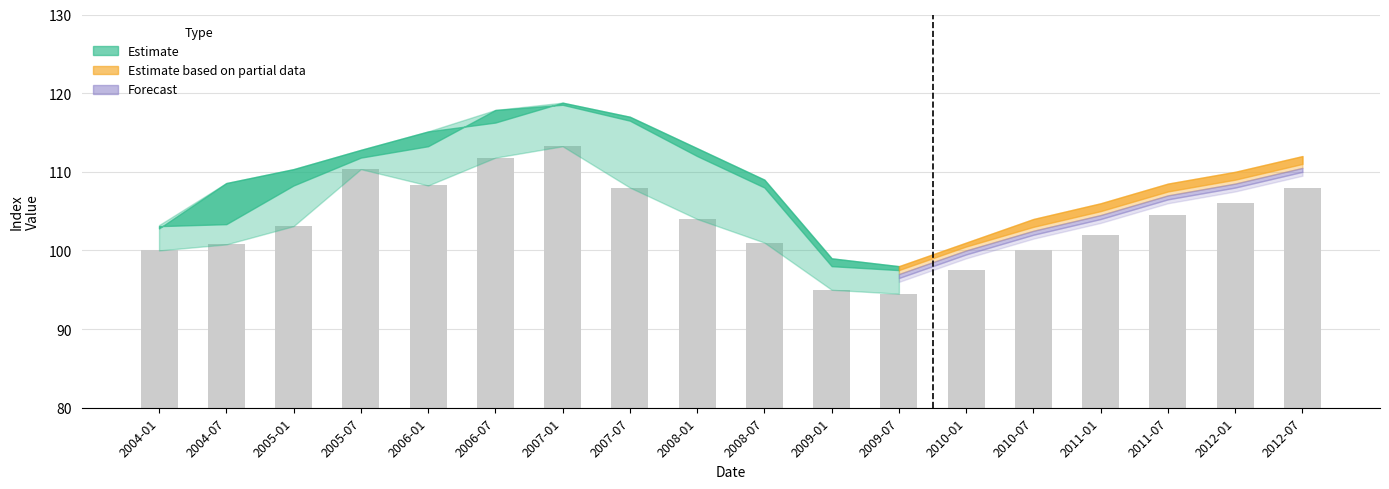

Approximately how many times larger is the value at 2012-07 compared to 2008-01?

1.0